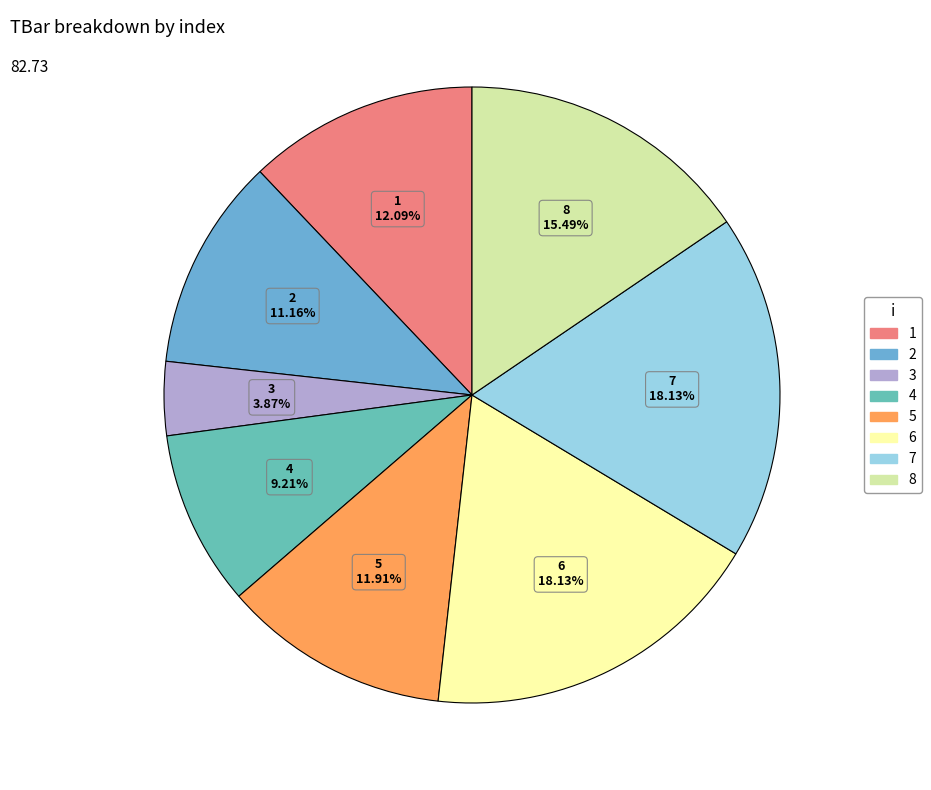

What is the smallest slice in the pie chart?

3